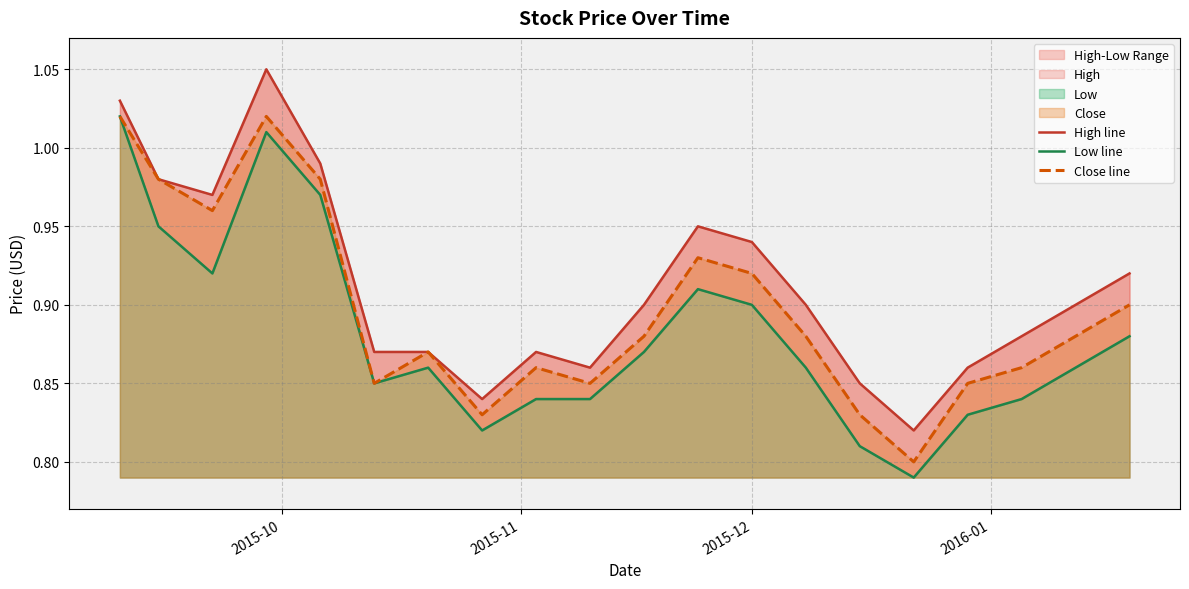

In Close line, how many points are lower than both neighbors (excluding endpoints)?

5